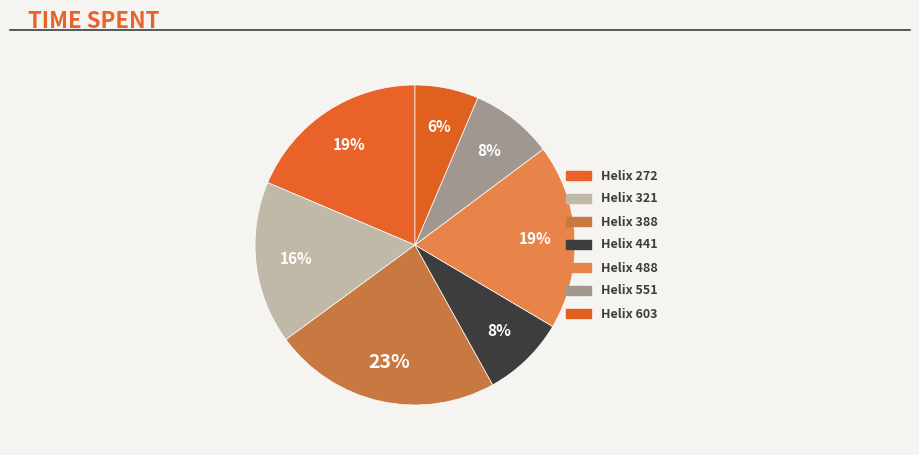

How many slices are in this pie chart?

7